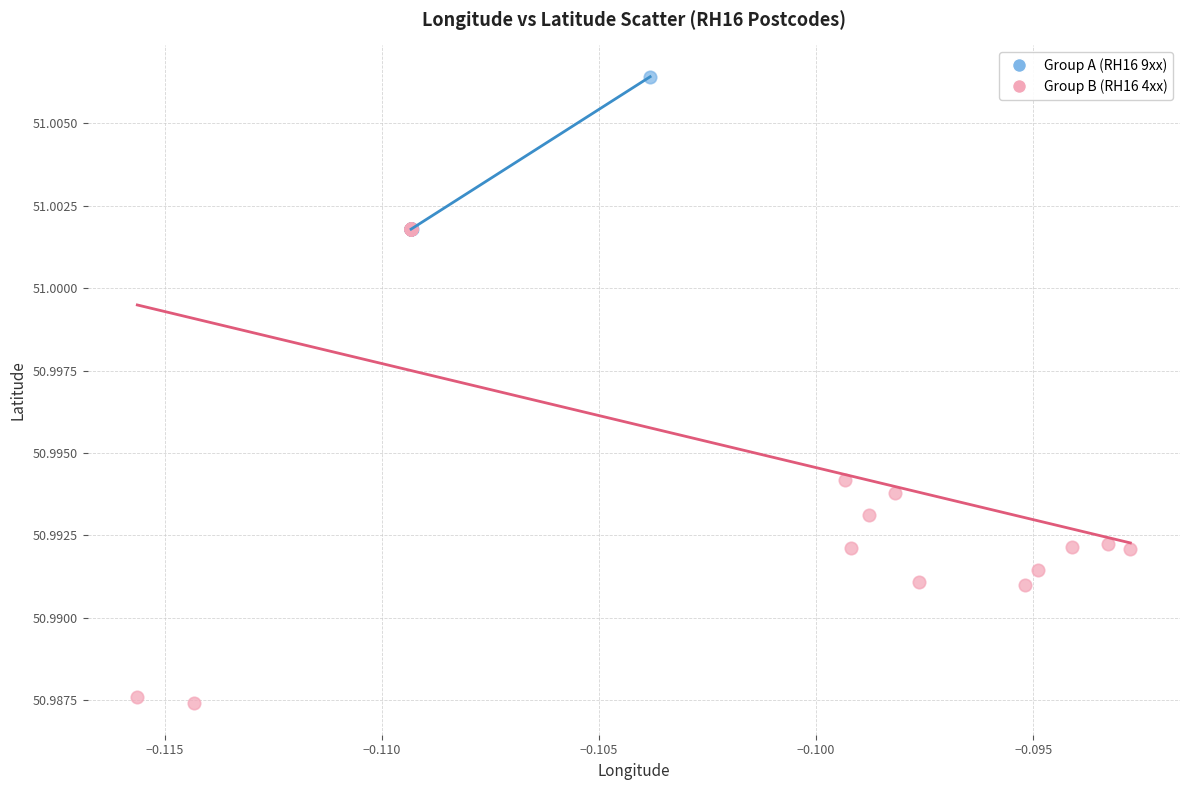

Which series has the widest spread of Y values?

Group B (RH16 4xx)